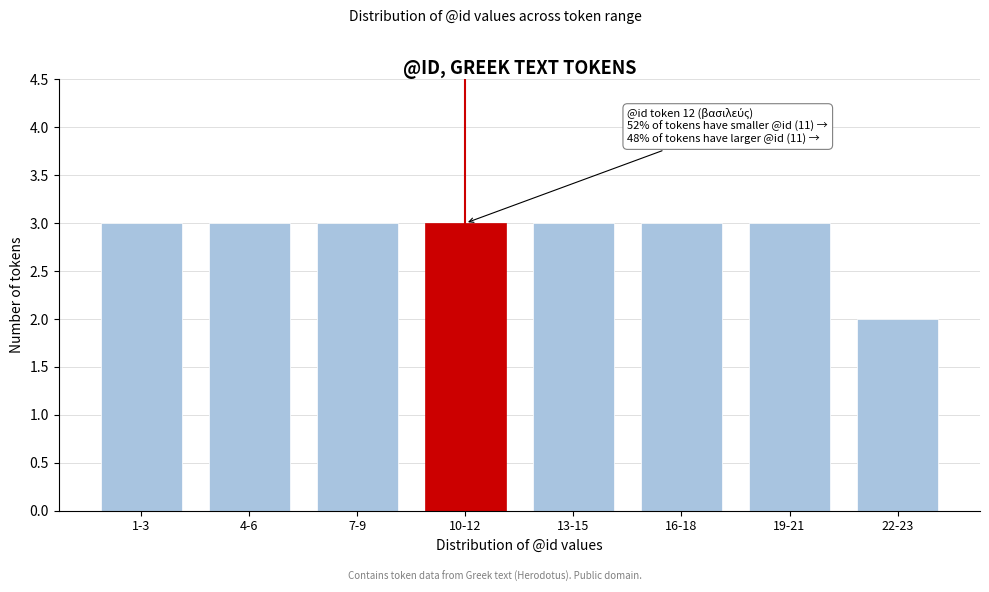

Reading right to left, transcribe all the data shown in this chart.

22-23=2	19-21=3	16-18=3	13-15=3	10-12=3	7-9=3	4-6=3	1-3=3